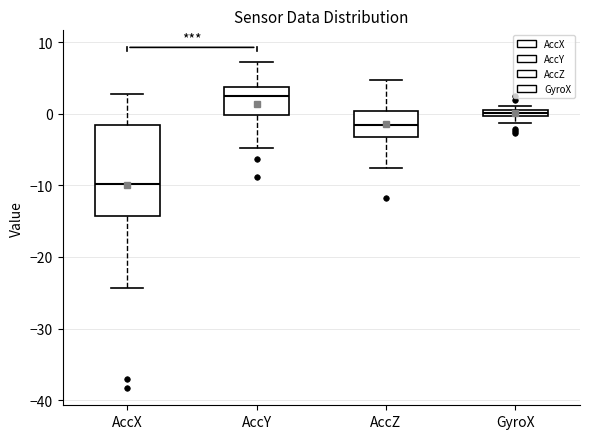

Where is the lower edge of the box for AccX on the y-axis? The values are not printed on the chart, so give them approximately, as read against the axis.

-14